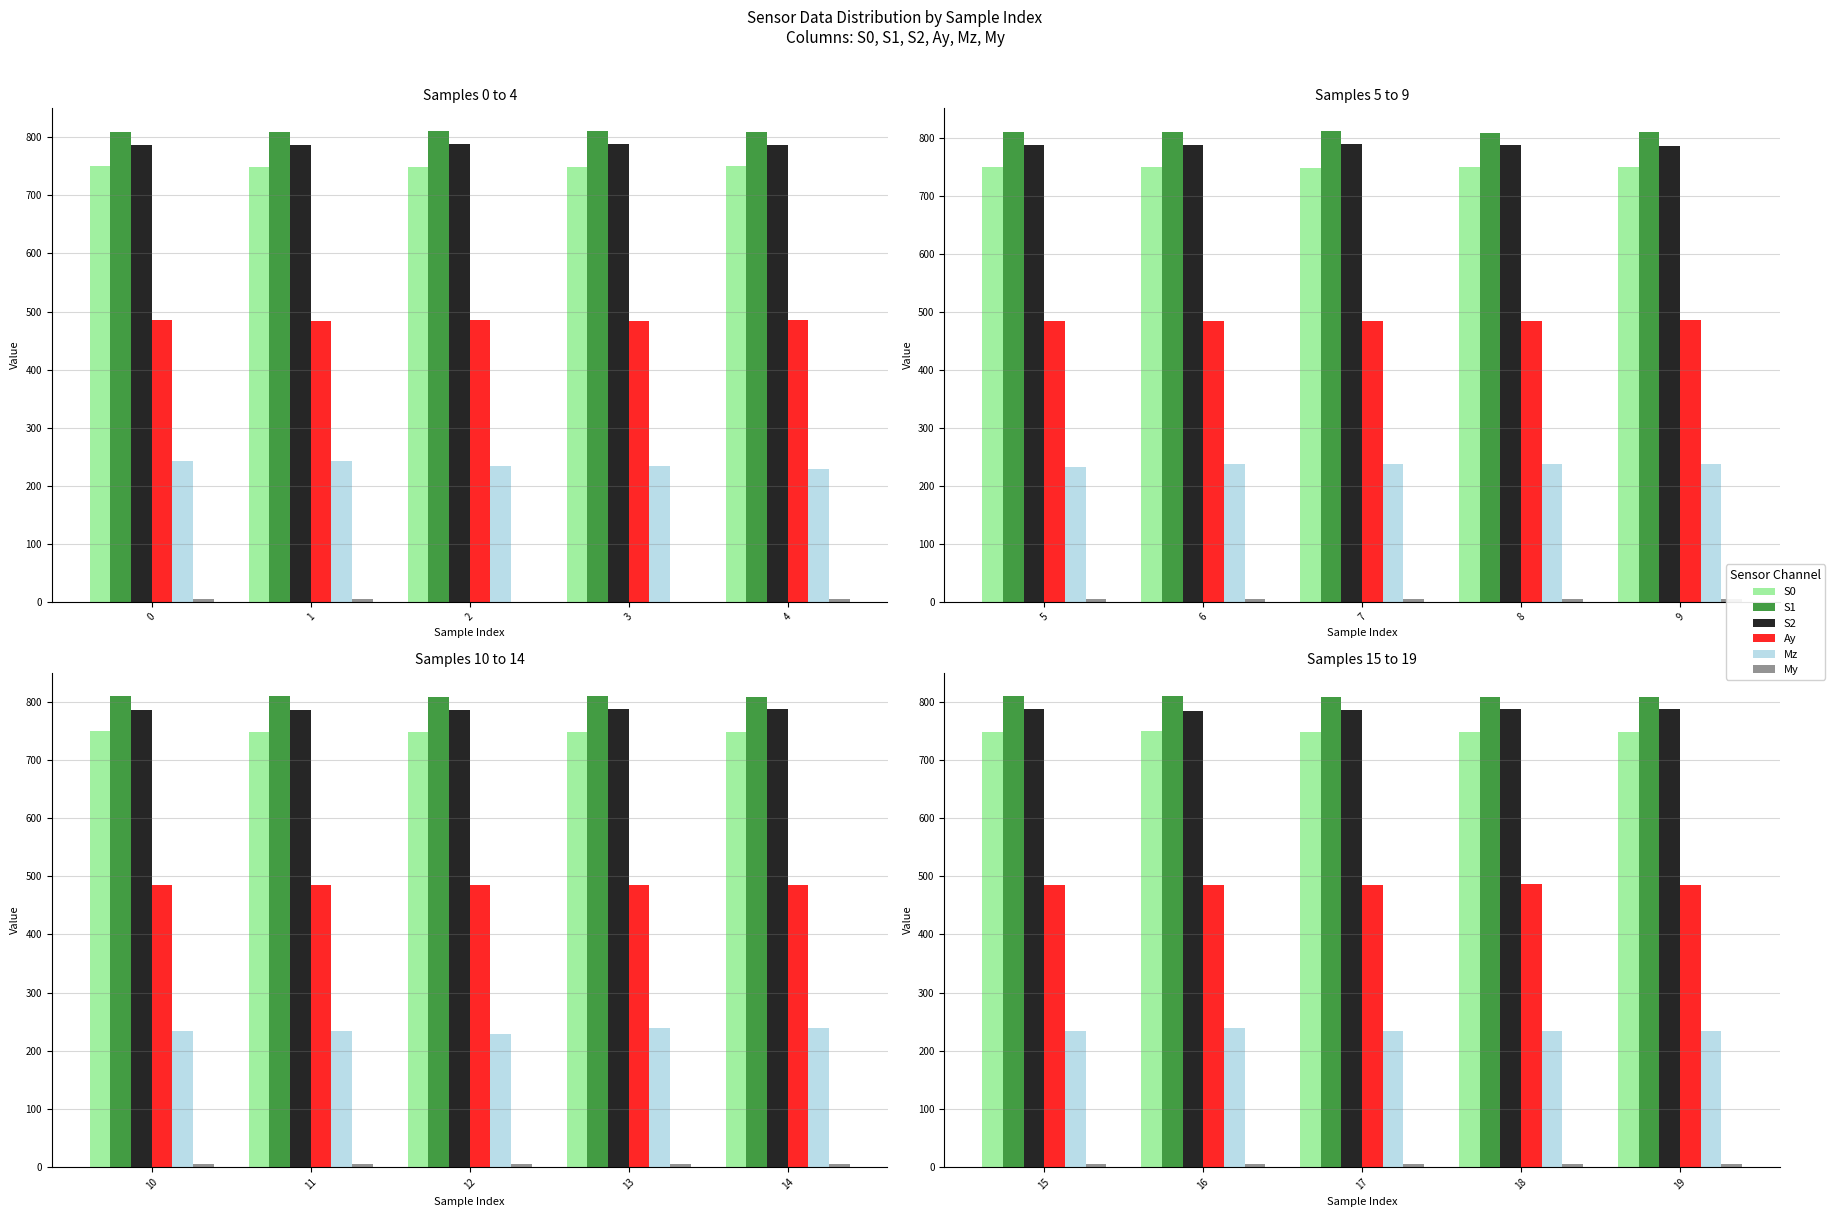

Is the value of S1 at 17 greater than the value of S0 at 19?

Yes